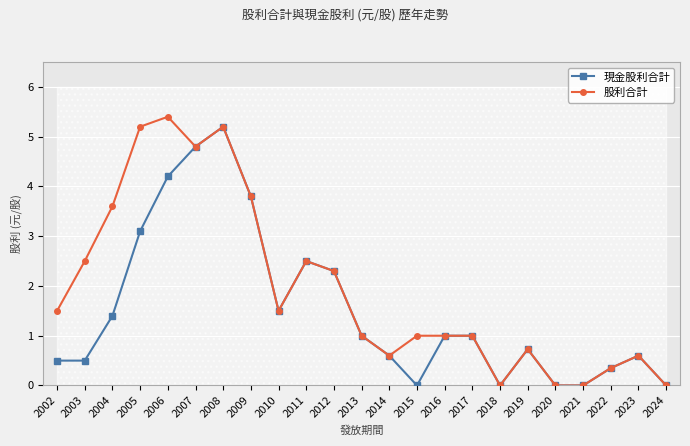

What are all the series names shown in the legend?

現金股利合計, 股利合計